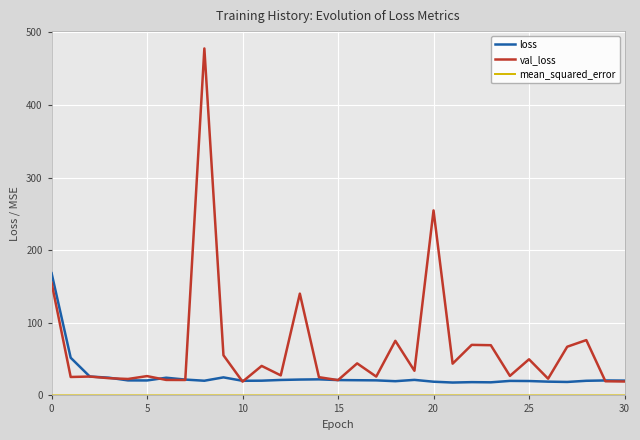

Which series has the largest total across all categories?

val_loss